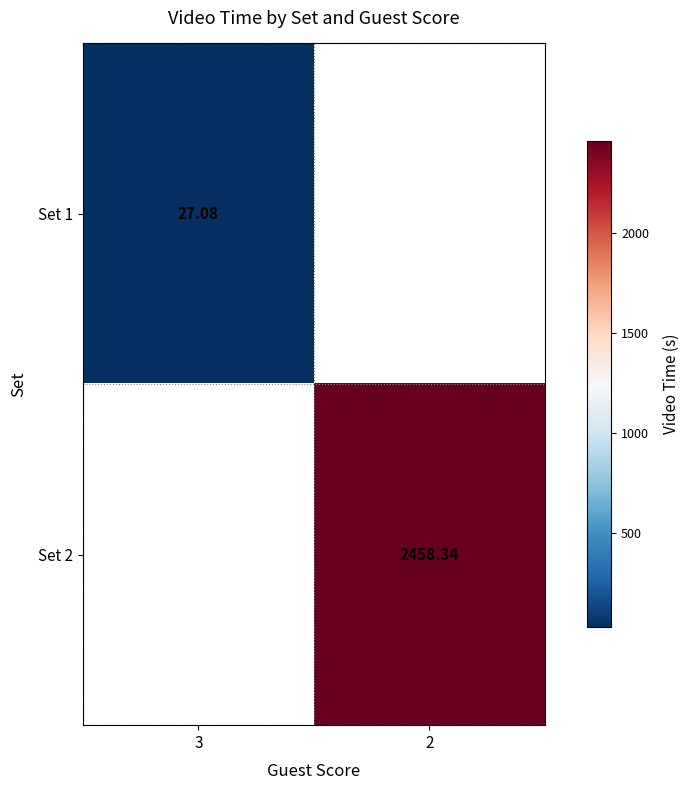

Is the value of Set 2 at 2 greater than the value of Set 1 at 3?

Yes